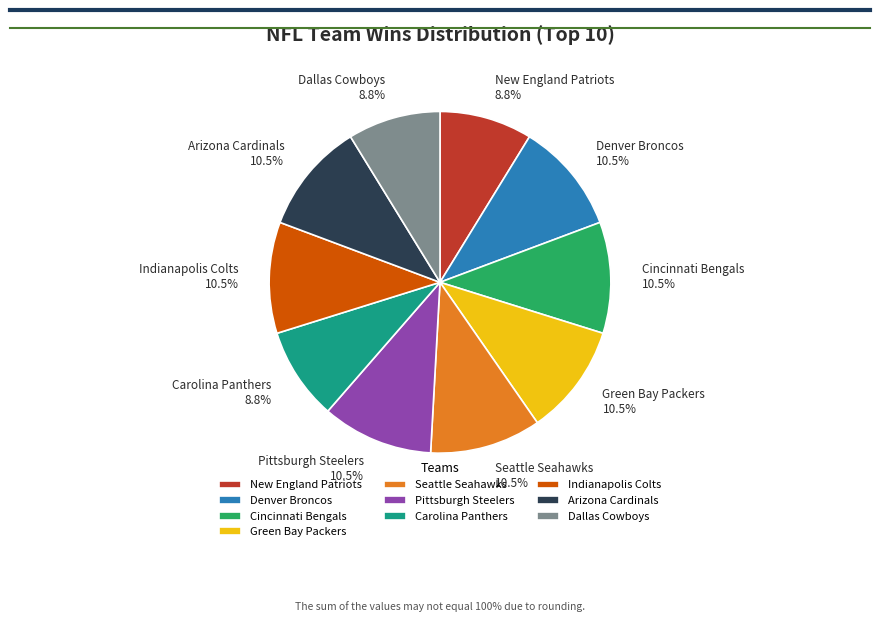

How many slices are in this pie chart?

10